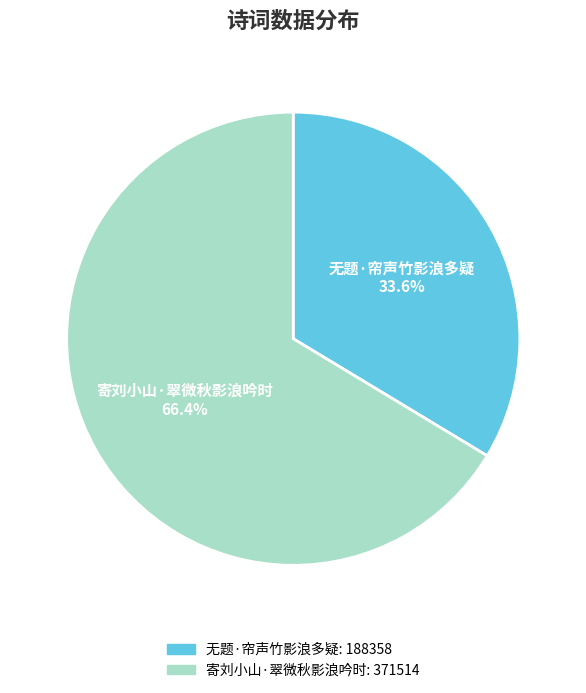

Count the number of slices in the pie.

2